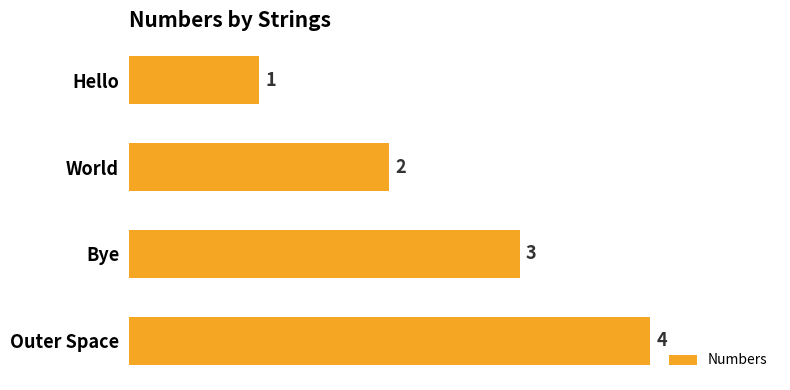

How many series are shown in this chart?

1